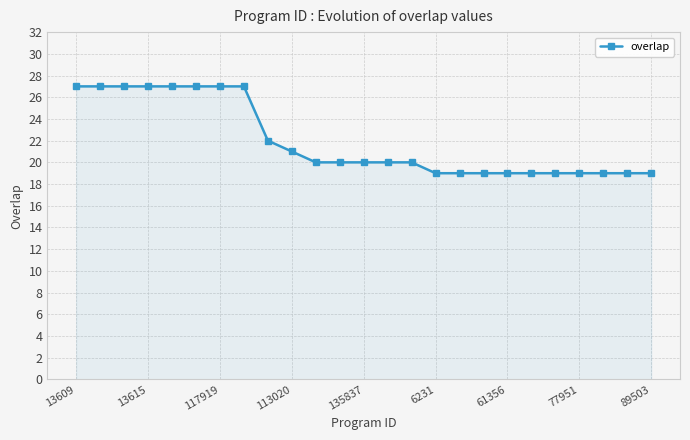

Does the chart display data point markers on the line(s)?

Yes